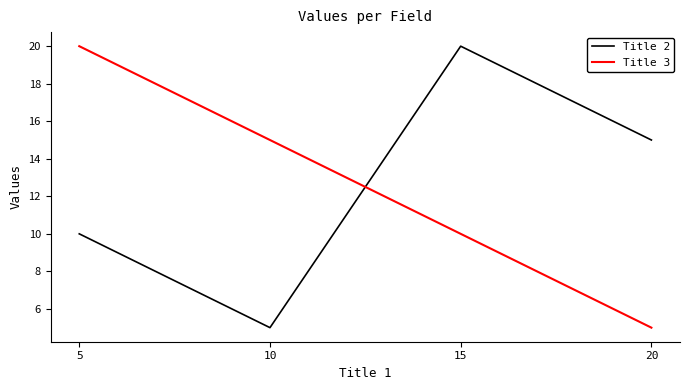

What is the difference between the second highest and minimum values in the Title 3 series?

10